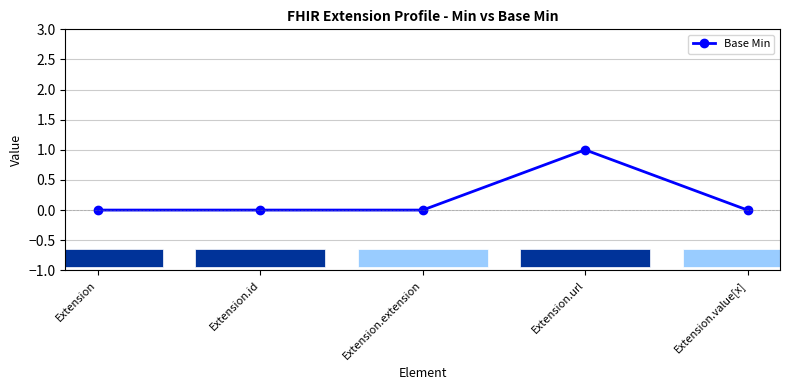

What is the label of the 1st point from the right?

Extension.value[x]